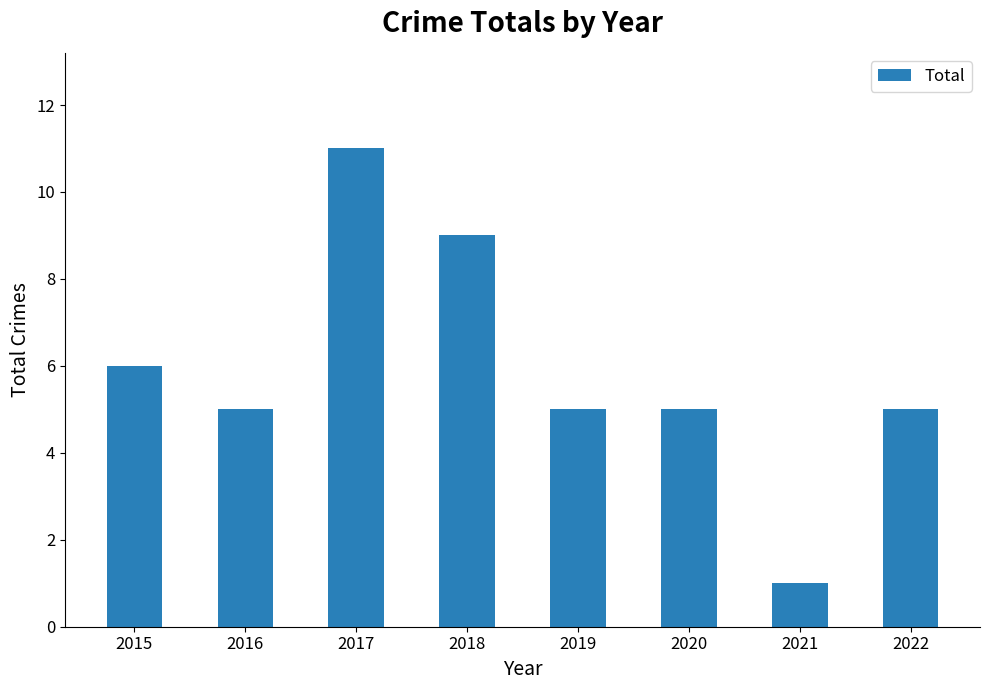

At which category does the chart reach its peak across all series?

2017